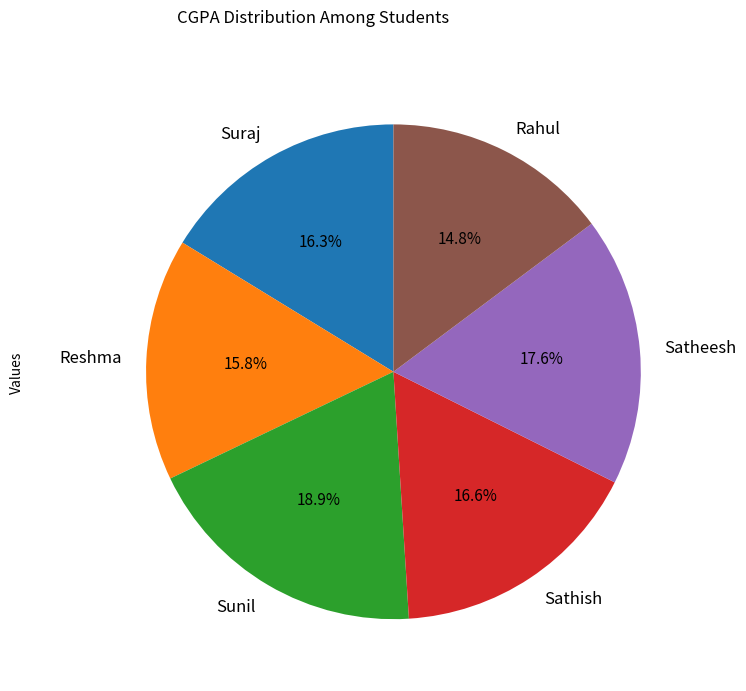

To the nearest percent, what is the difference between the largest and smallest slice percentages?

4%